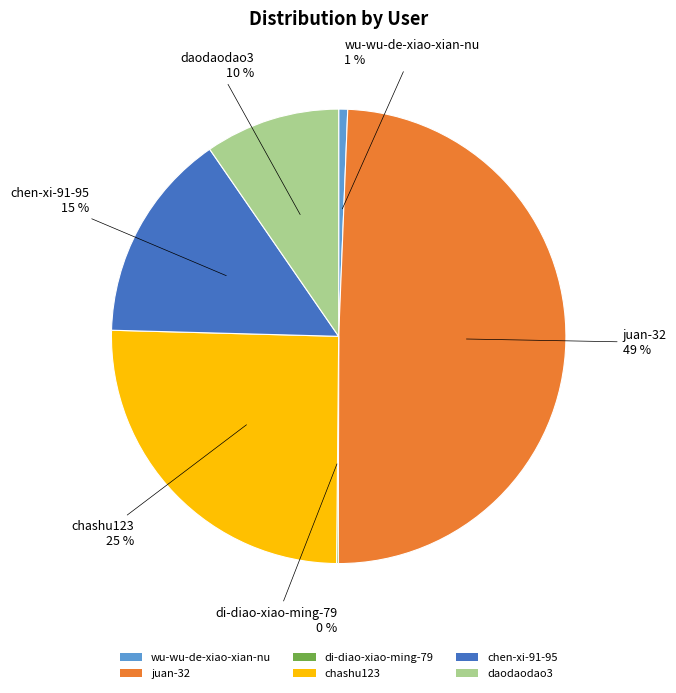

Combined, do daodaodao3 and wu-wu-de-xiao-xian-nu account for over 50%?

No